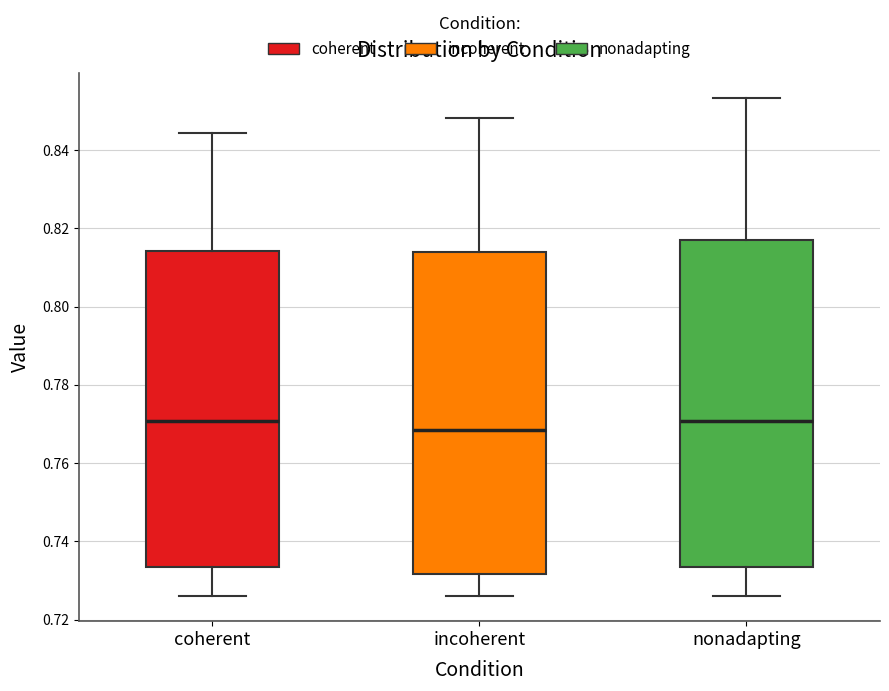

Where is the upper edge of the box for incoherent on the y-axis? The values are not printed on the chart, so give them approximately, as read against the axis.

0.814